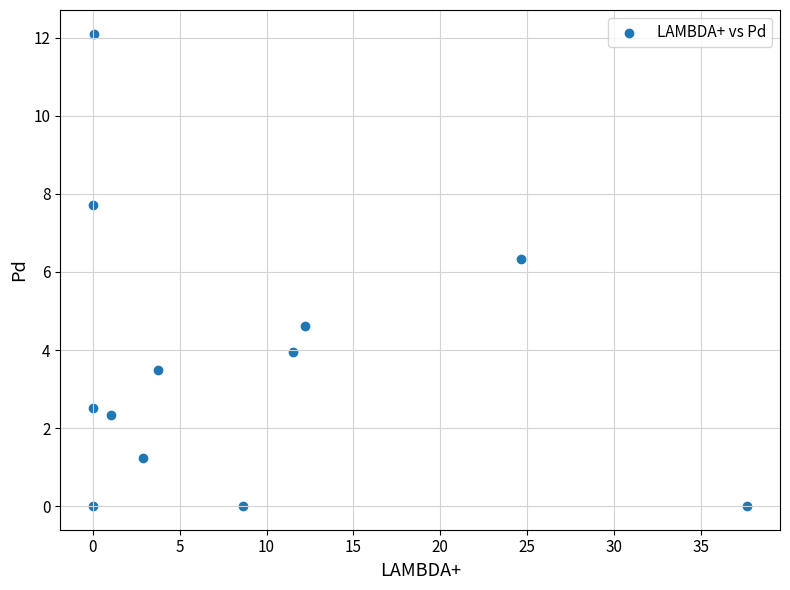

What is the range of Y values (max minus min)?

12.1